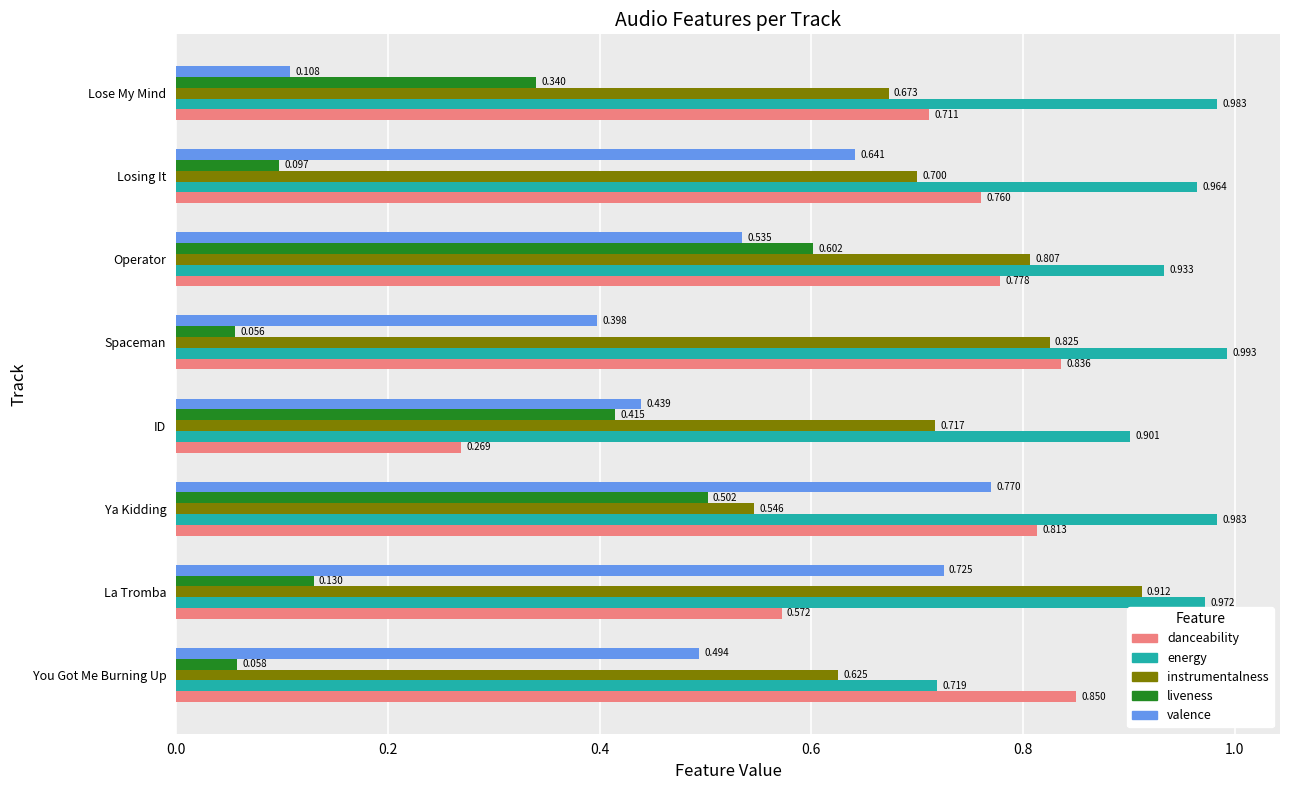

Between Spaceman and Lose My Mind, which series saw the biggest shift?

valence